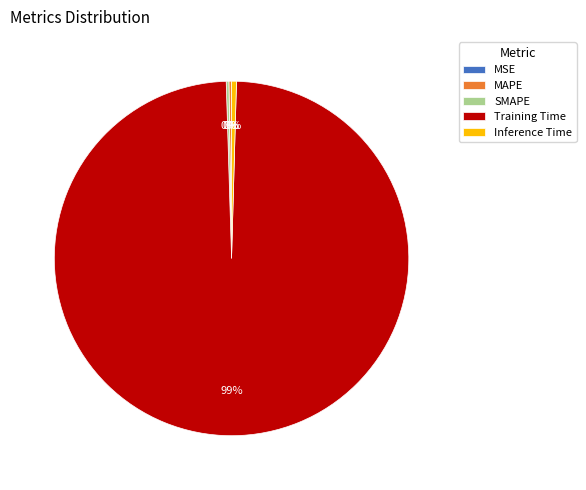

Is it true that Inference Time is 11% of the pie?

False